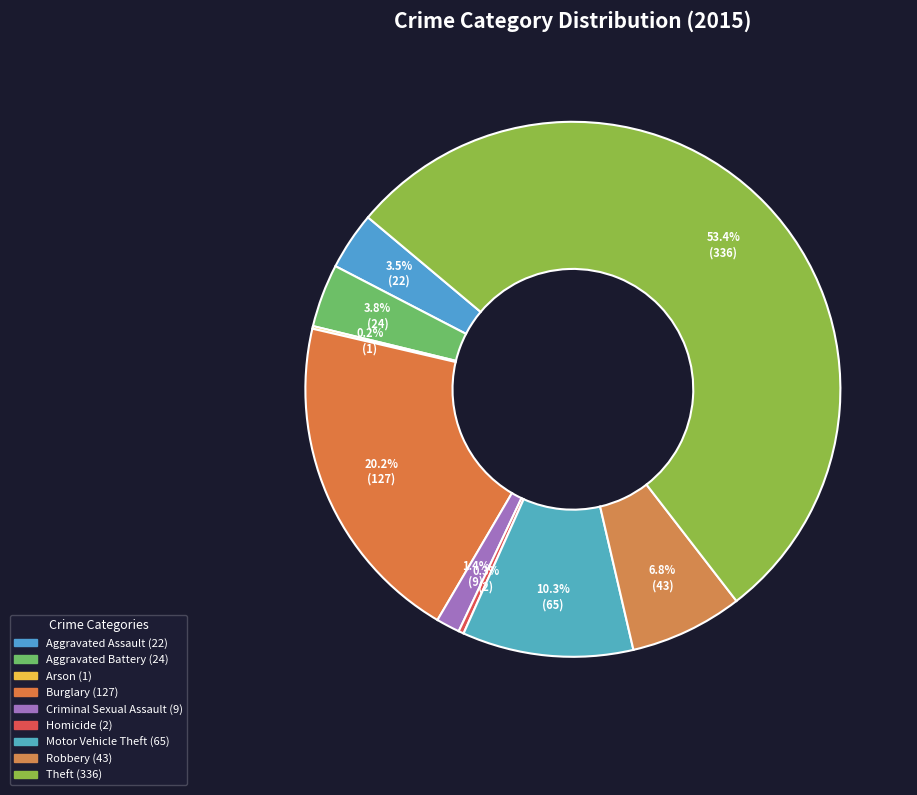

The Arson slice represents 0% of the pie. True or false?

True